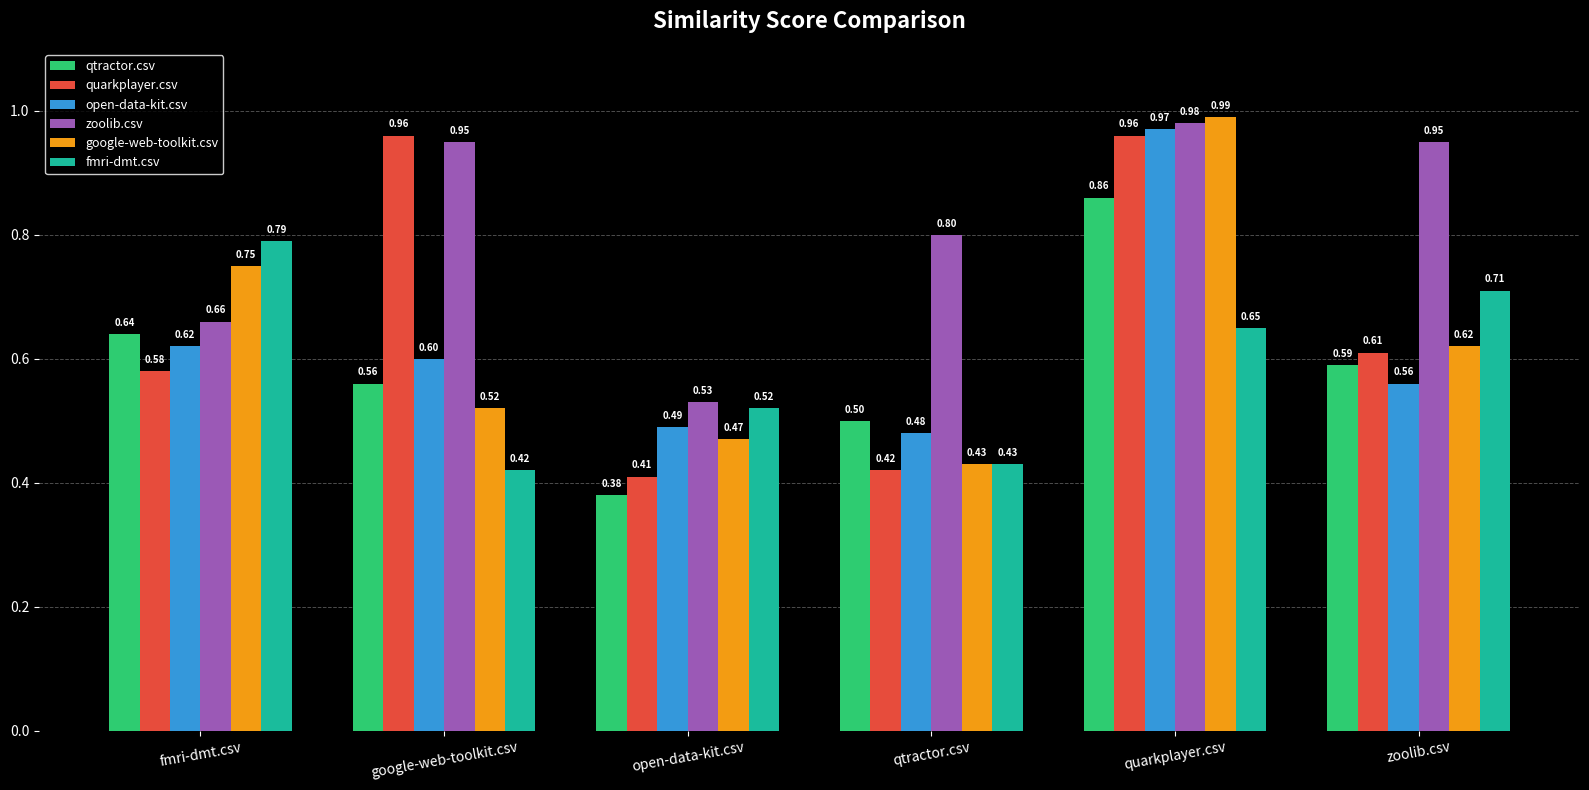

At which label is open-data-kit.csv closest to 0?

qtractor.csv